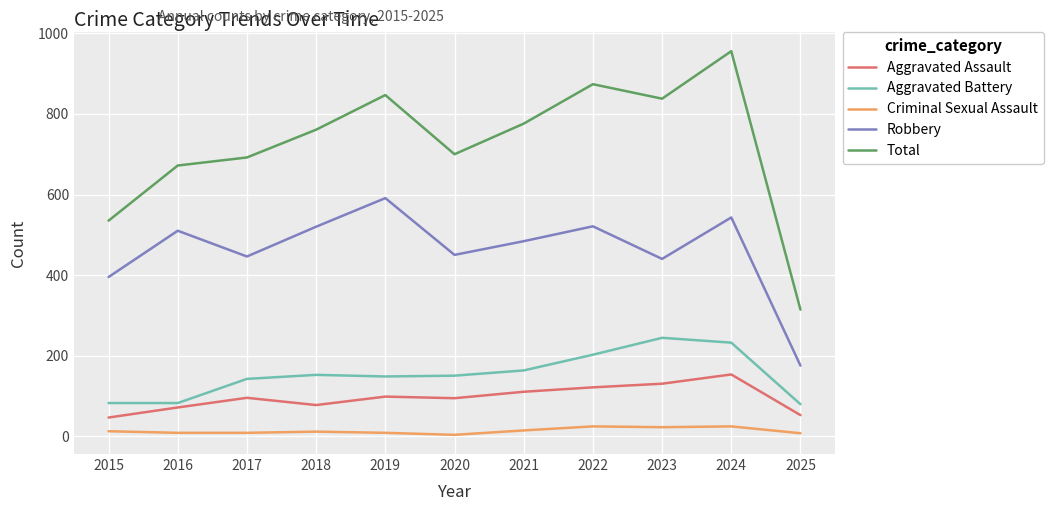

Is the value of Aggravated Battery at 2020 greater than the value of Aggravated Assault at 2021?

Yes